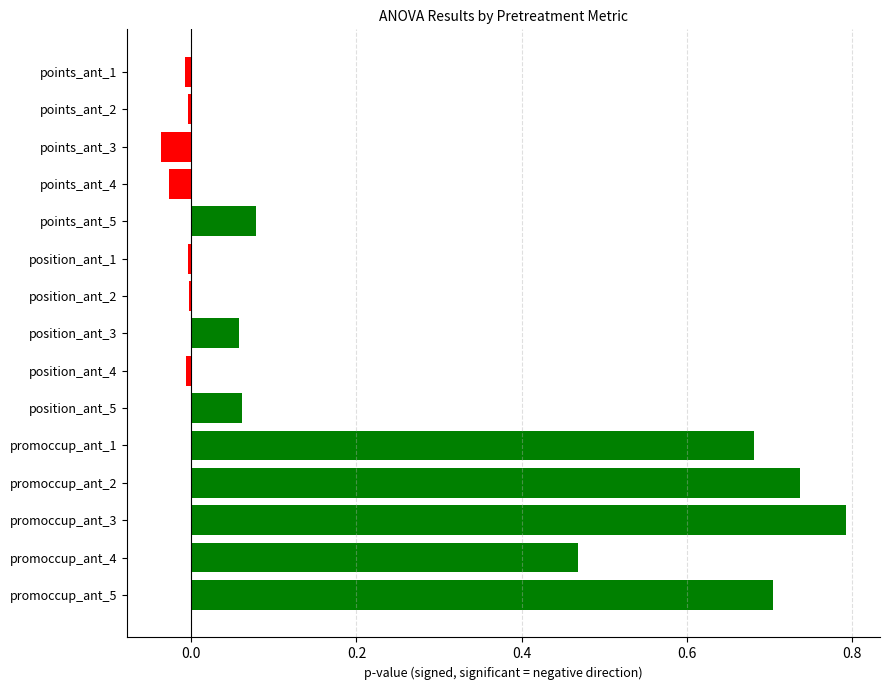

How many series are shown in this chart?

1